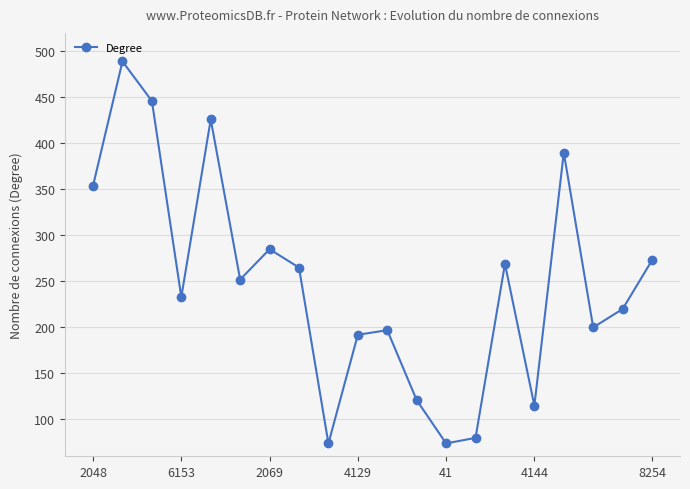

Reading left to right, extract all data points from this chart.

354	489	446	233	426	252	285	265	74	192	197	121	74	80	269	115	390	200	220	273